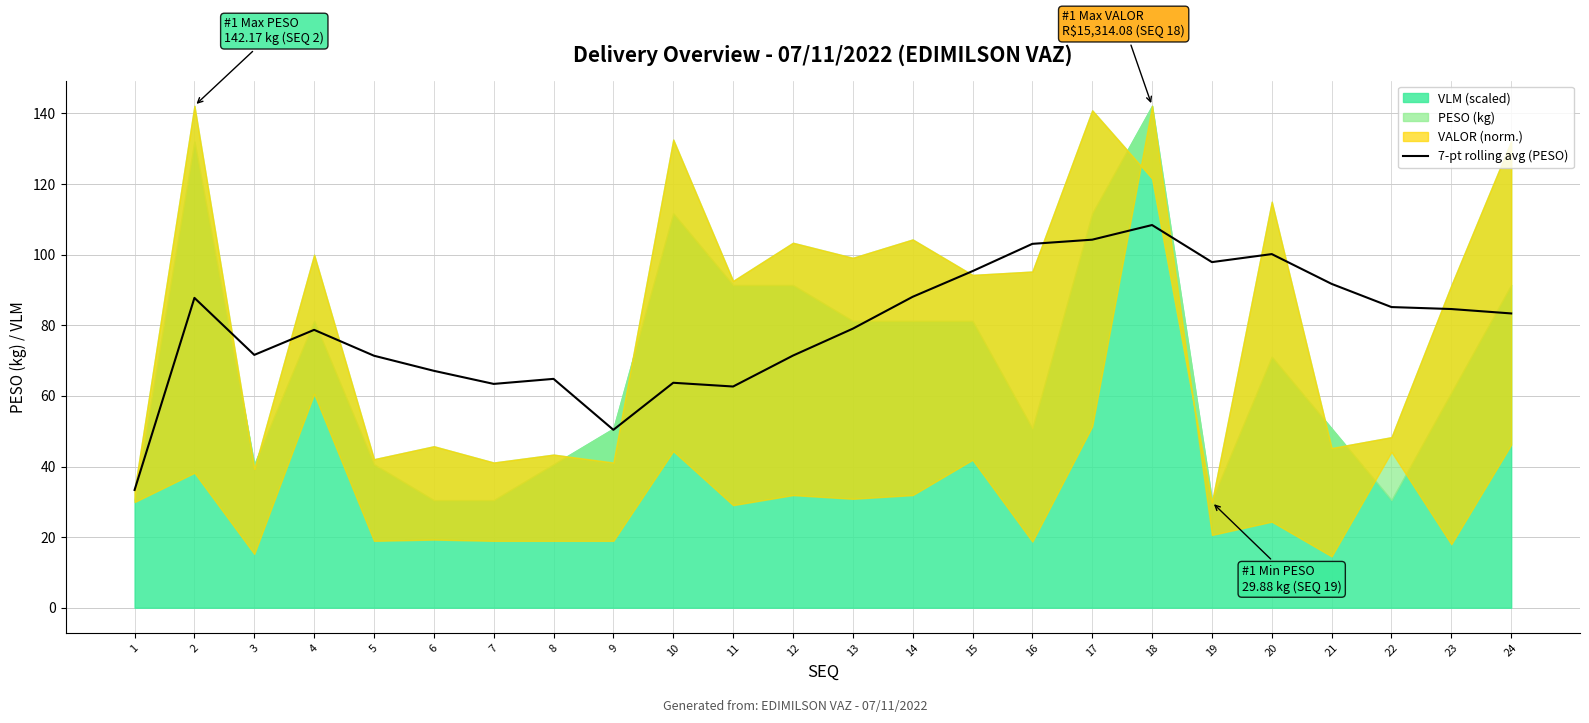

True or false: the data shows 71.6 at 3.

True